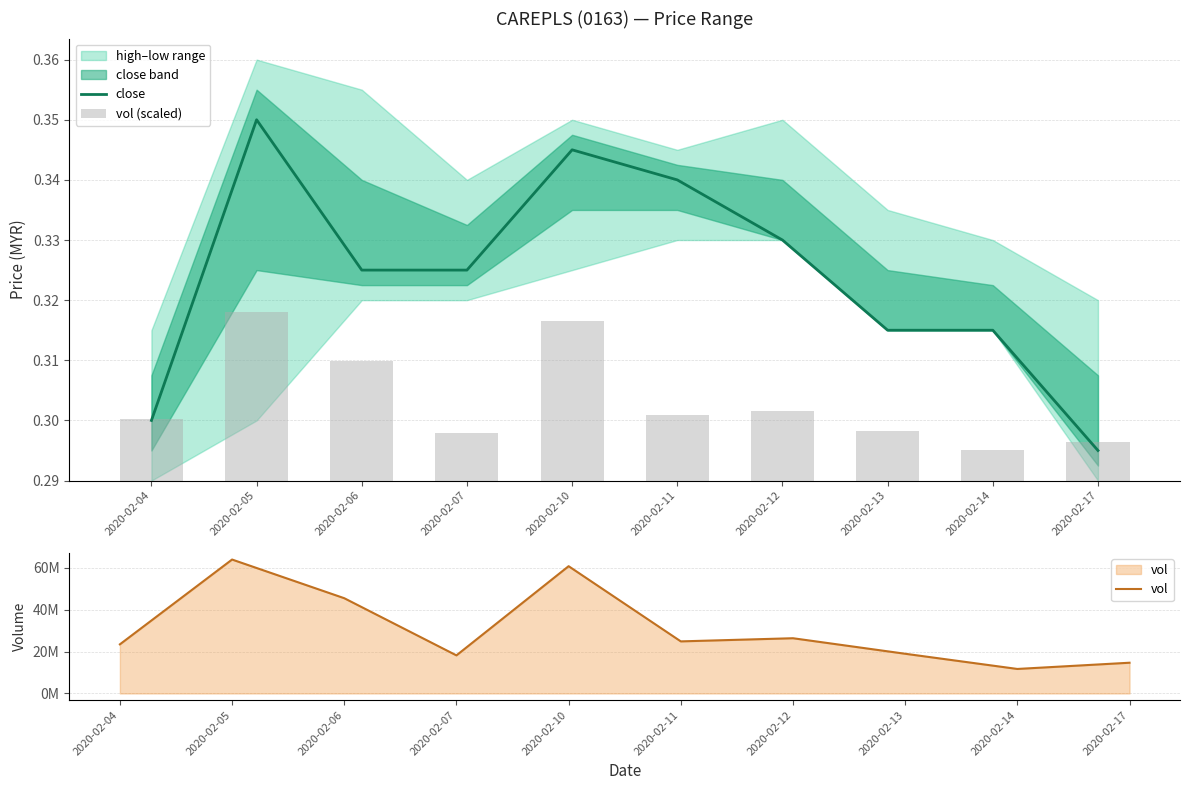

Which series has the largest range (max minus min)?

vol